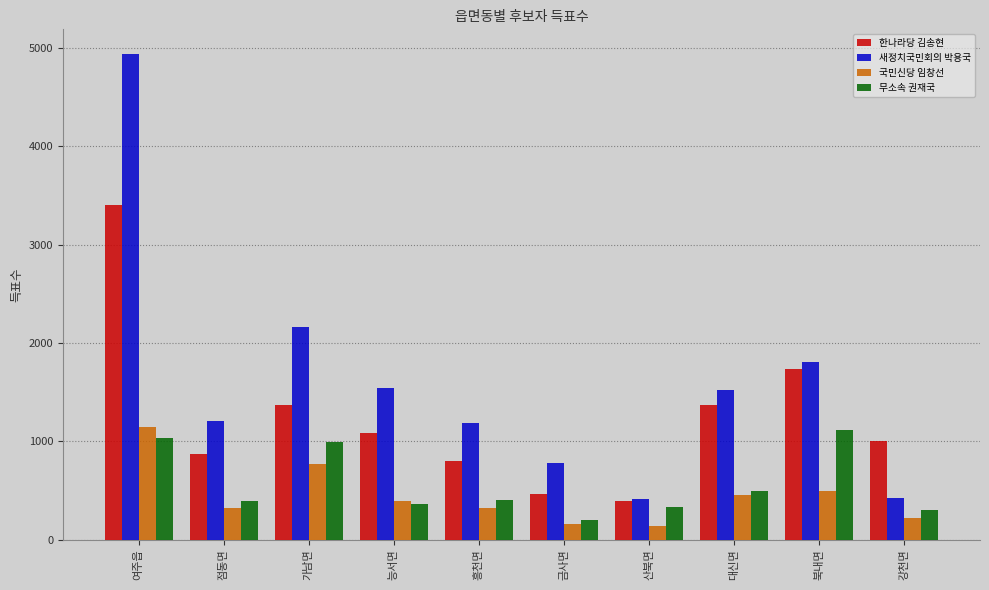

The 무소속 권재국 series shows 1592 at 북내면. True or false?

False